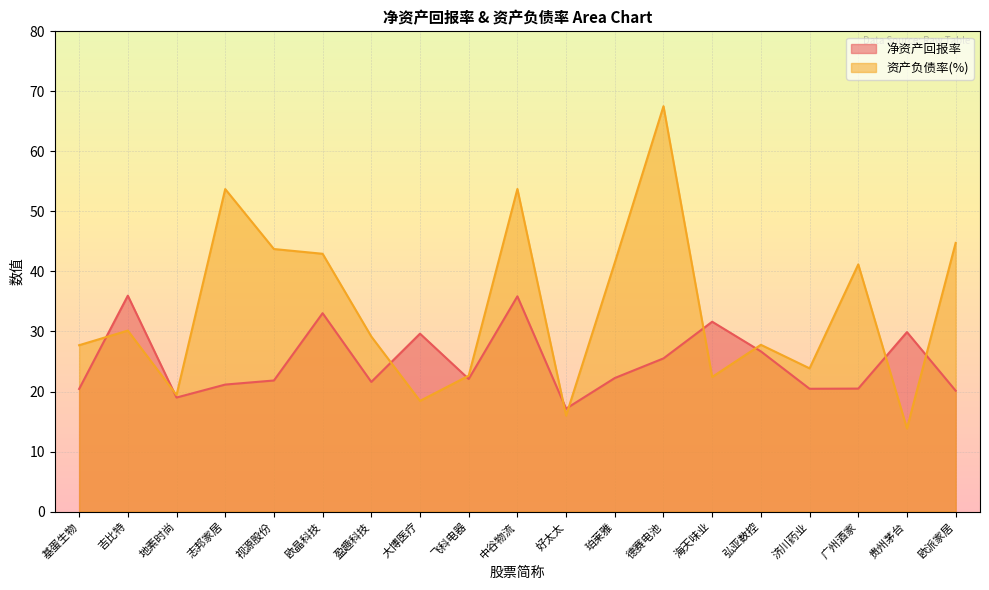

Which category has the highest value in the 净资产回报率 series?

吉比特